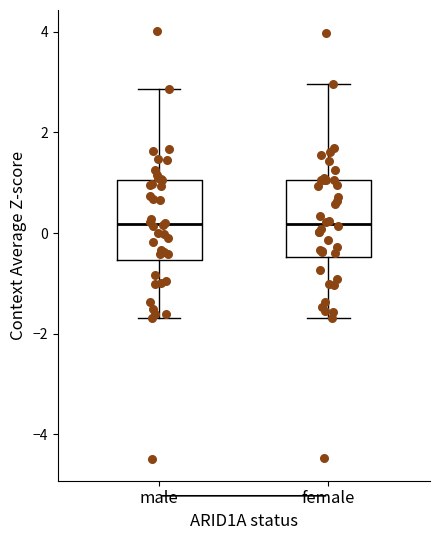

Reading left to right, read every box against the y-axis: the position of its median line, the range the box covers, and the ends of its whiskers. The values are not printed on the chart, so give them approximately, as read against the axis.

male: median 0.2, box -0.6 to 1.0, whiskers -1.6 to 2.8
female: median 0.2, box -0.4 to 1.0, whiskers -1.6 to 3.0